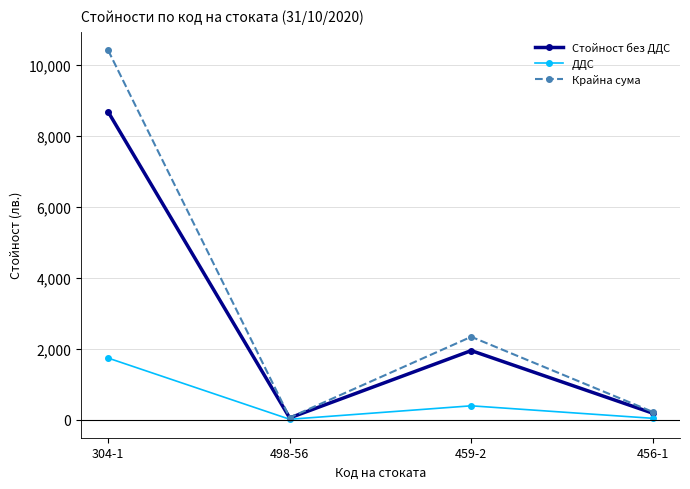

Which series changed the most between 304-1 and 498-56?

Крайна сума